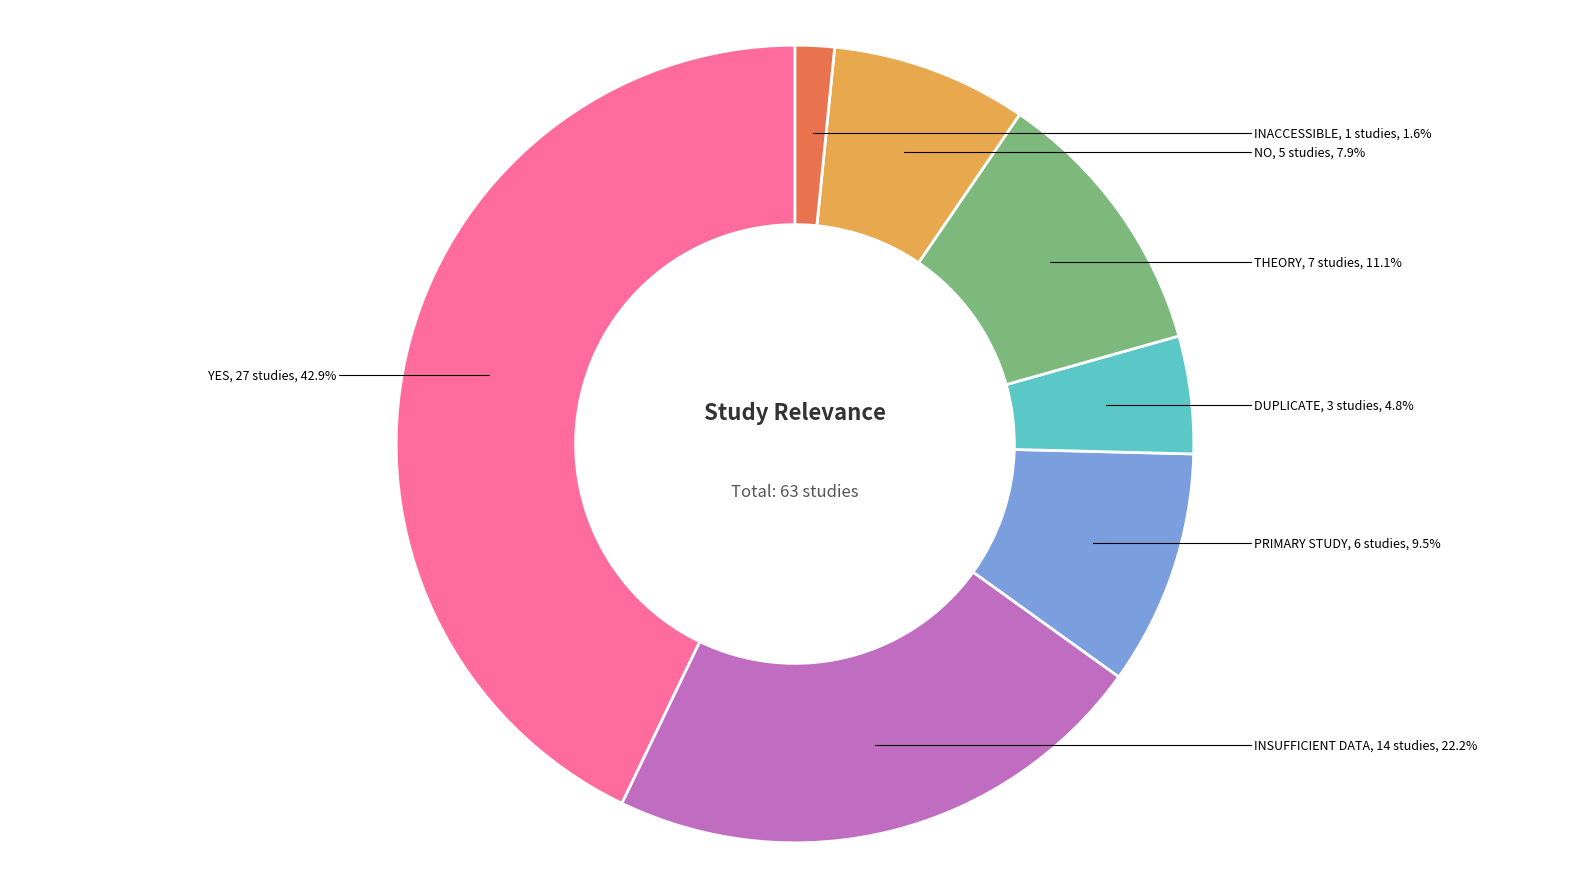

Is there a majority slice in this chart?

No